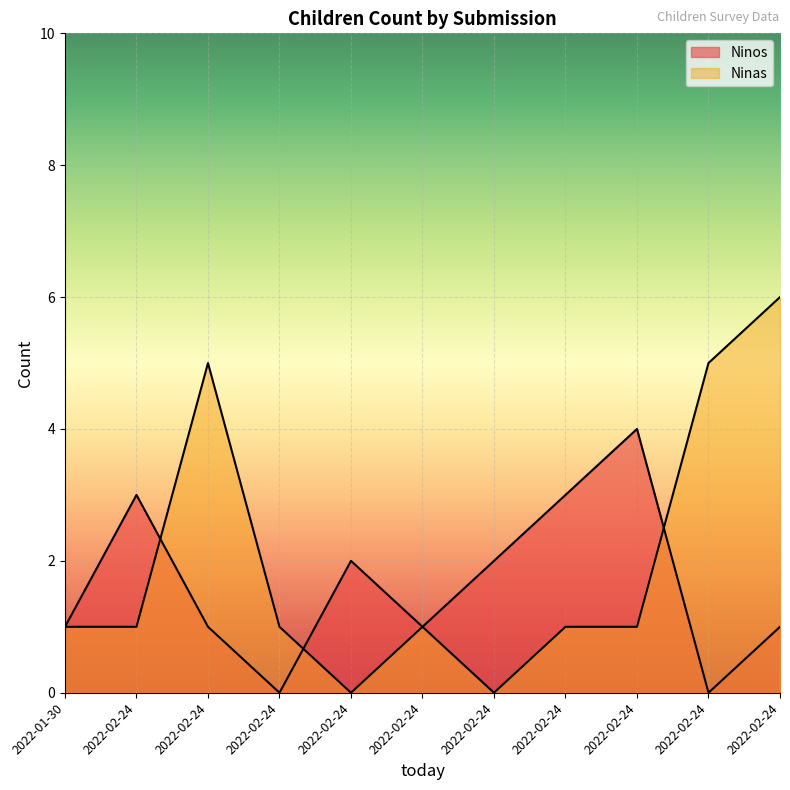

Which series has the largest total across all categories?

Ninas